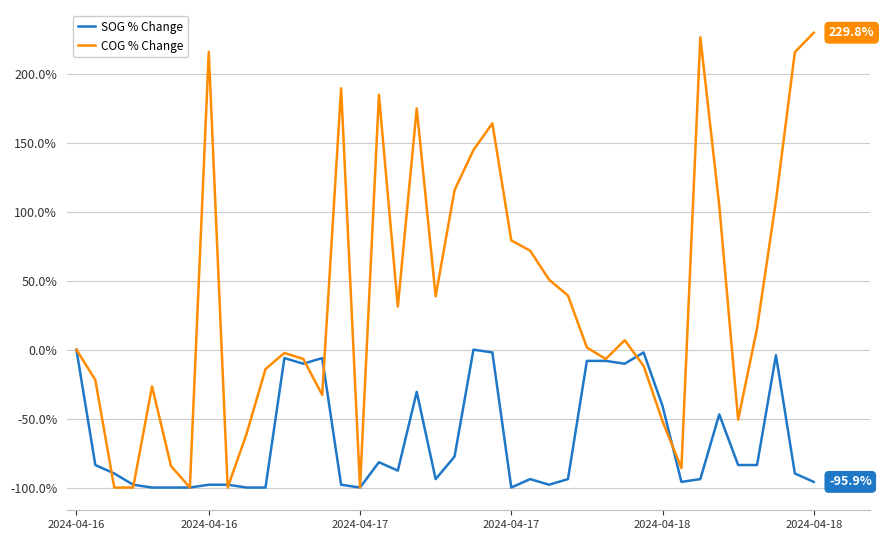

List the series in order of their overall mean, highest first.

COG % Change, SOG % Change